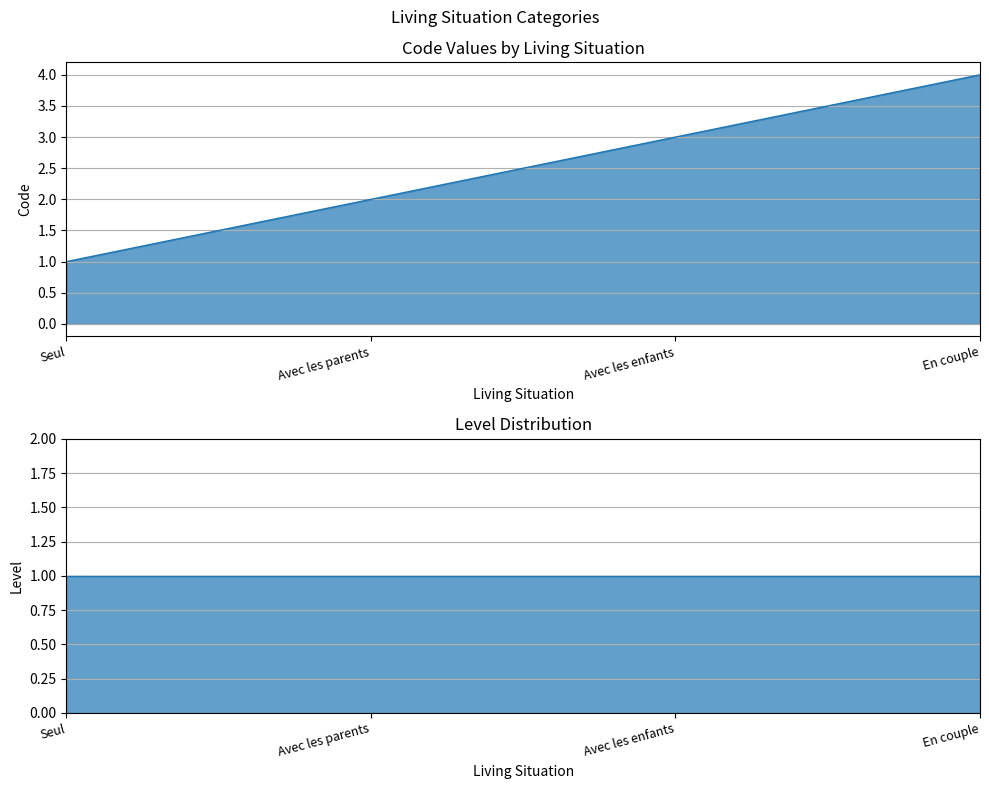

What is the ratio of the value at Avec les parents to the value at Avec les enfants?

0.7